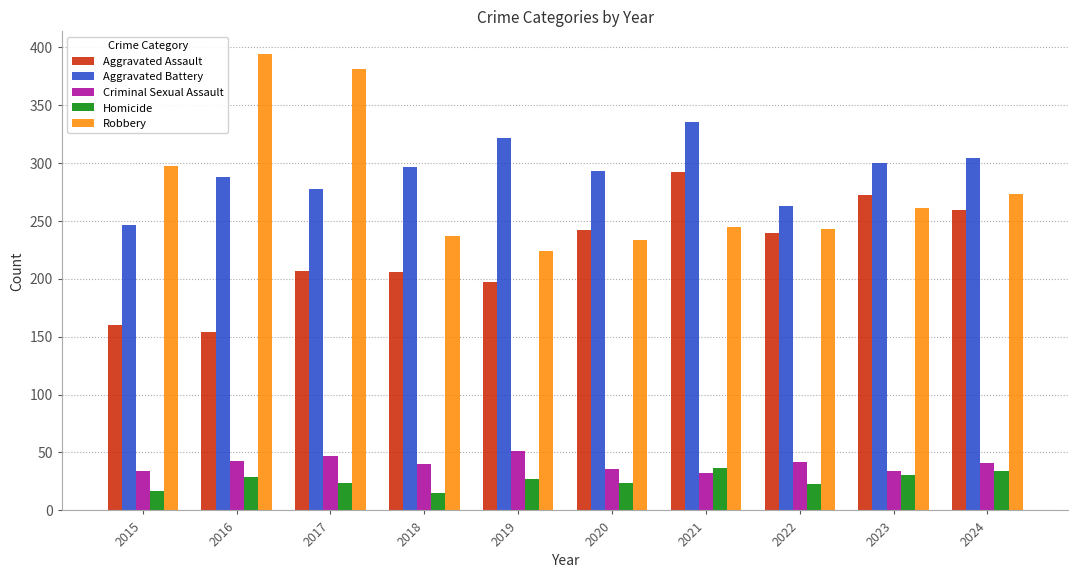

The Aggravated Battery series shows 304 at 2024. True or false?

True